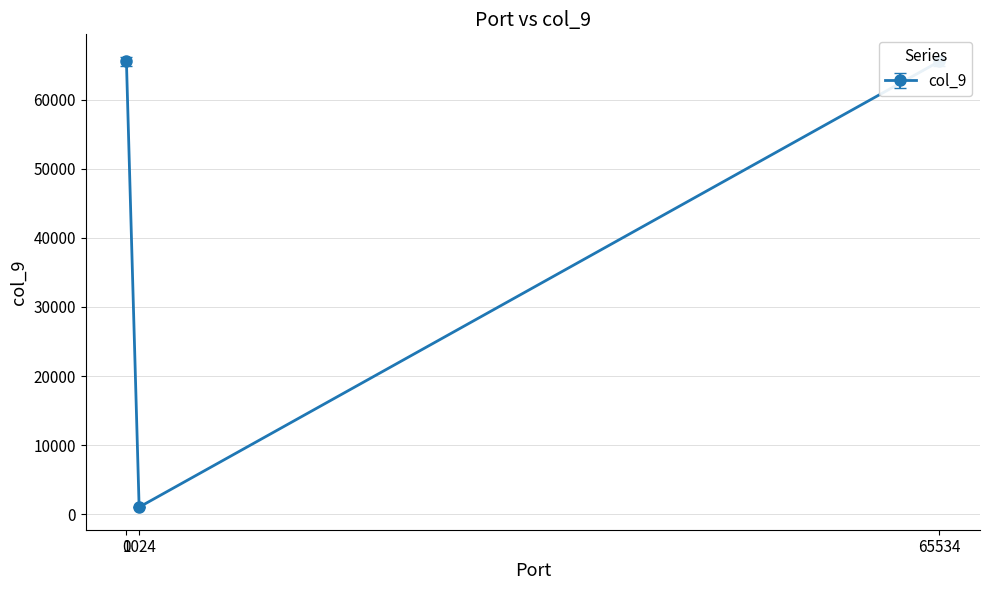

What position from the left is 1024?

2